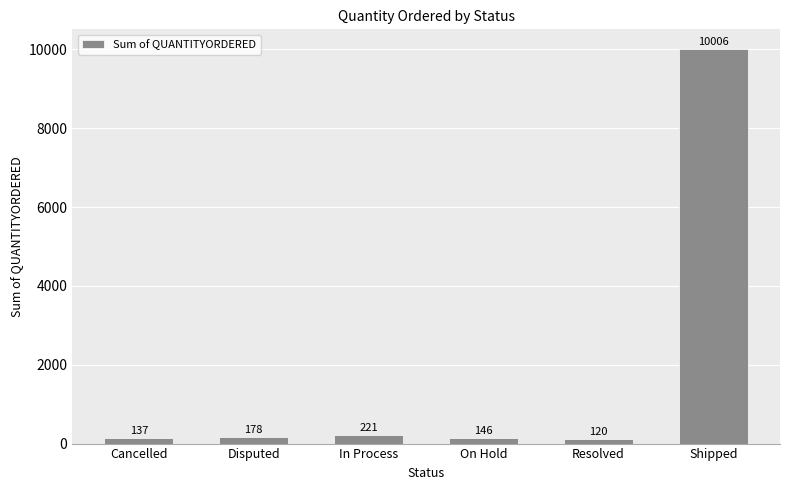

What is the sum of the values at In Process and Cancelled?

358